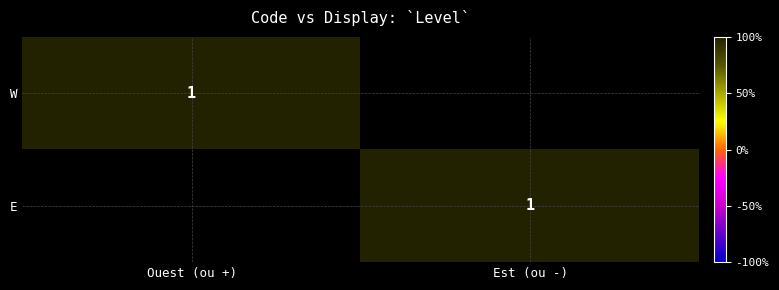

The value of W at Ouest (ou +) is 1. True or false?

True